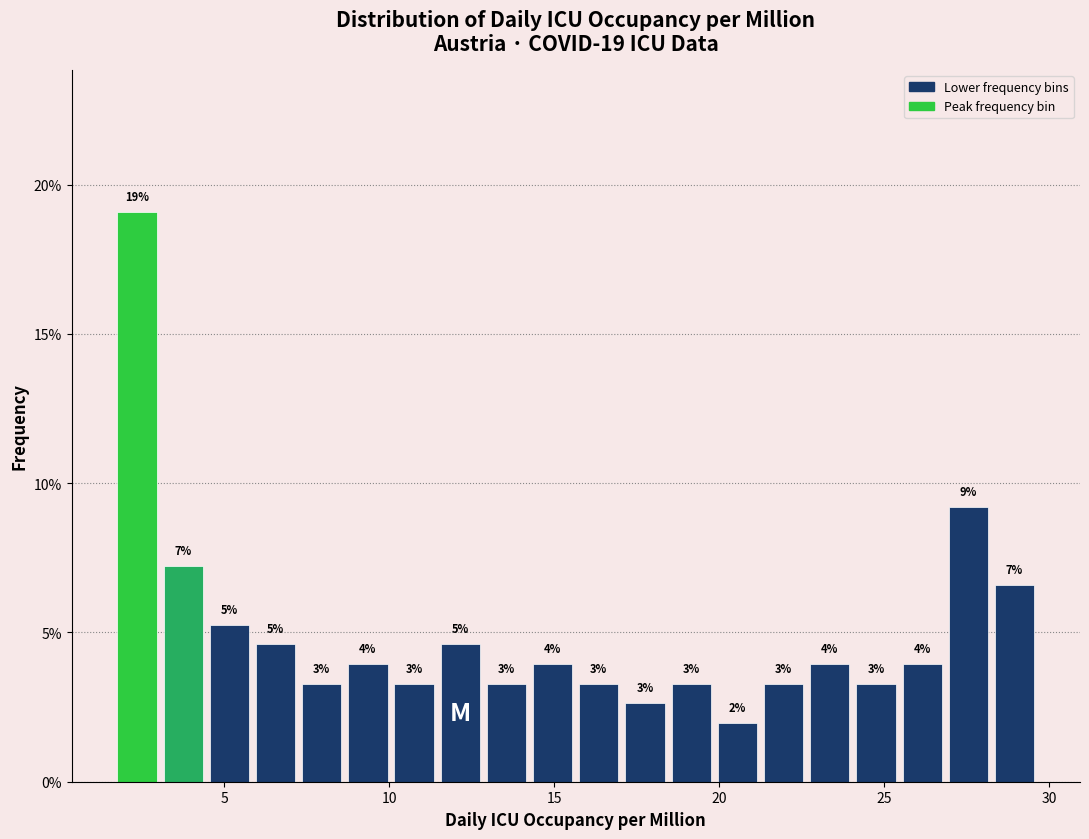

Read against the x-axis, roughly where is the centre of the tallest bar?

2.5